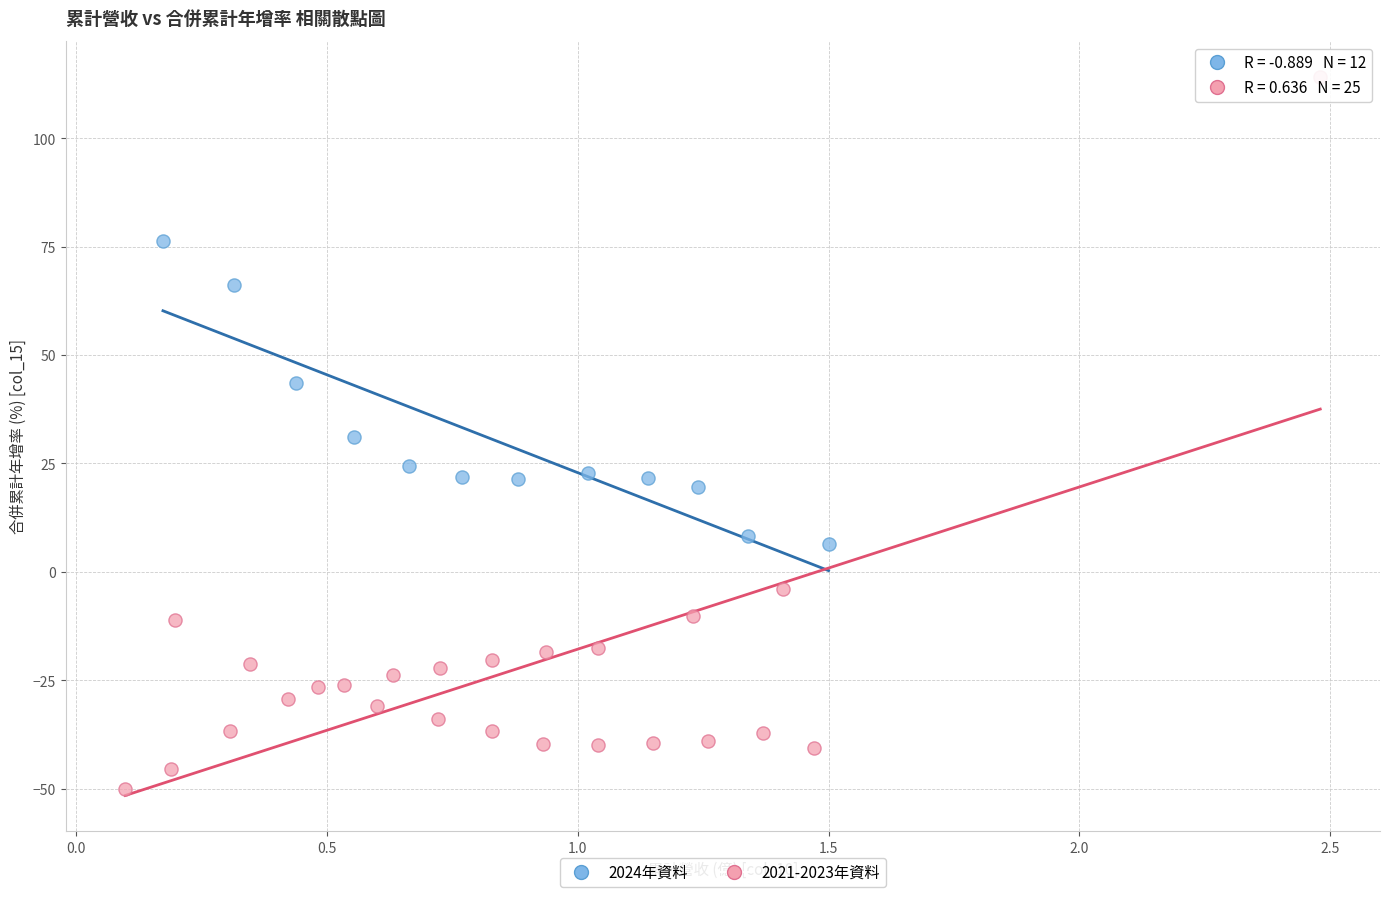

Which series reaches the maximum Y coordinate?

2021-2023年資料